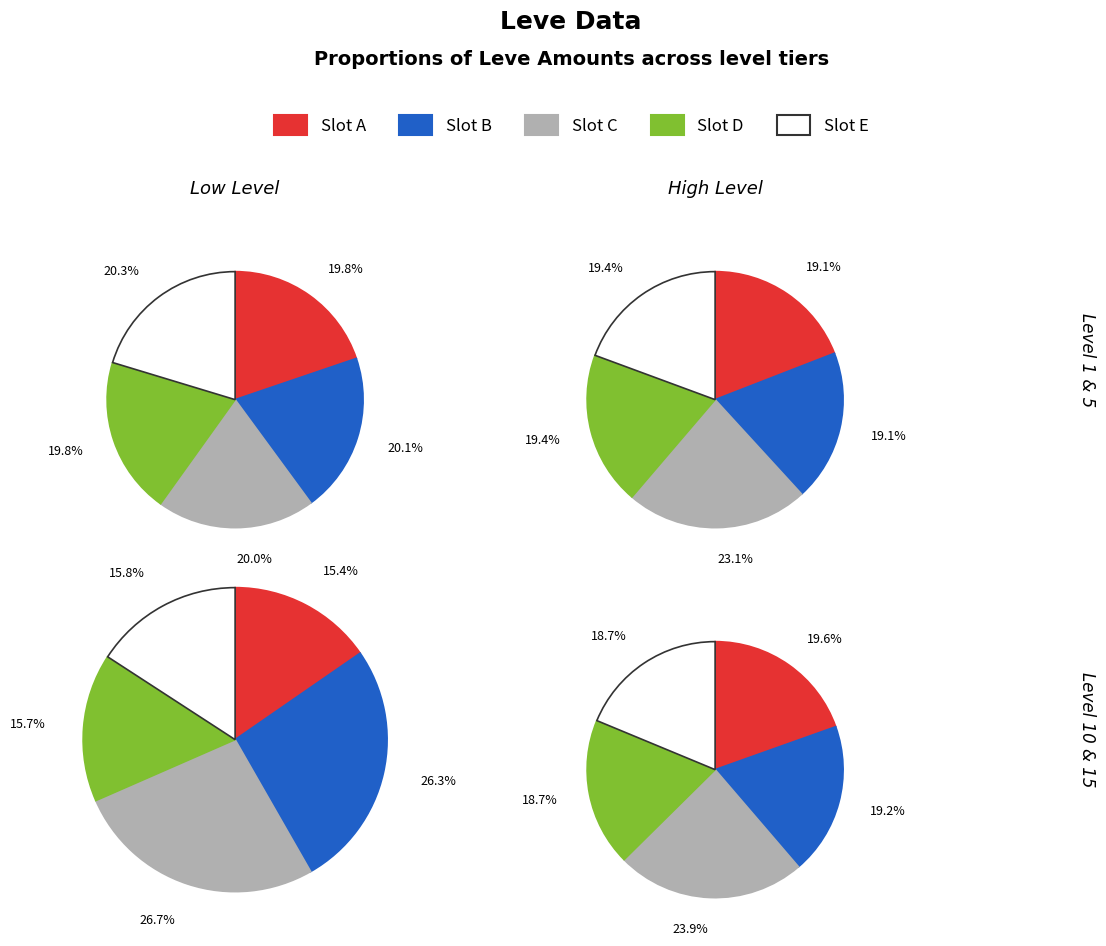

Is Hempen Undershirt the majority of the pie?

No